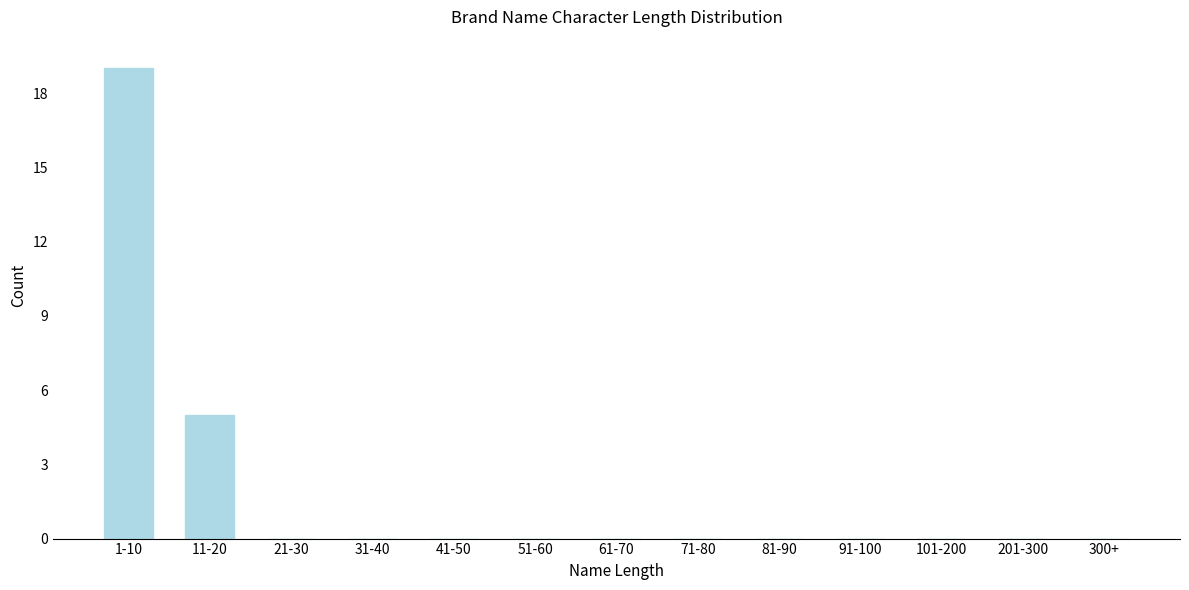

Reading left to right, list all the values displayed in this chart.

1-10=19	11-20=5	21-30=0	31-40=0	41-50=0	51-60=0	61-70=0	71-80=0	81-90=0	91-100=0	101-200=0	201-300=0	300+=0